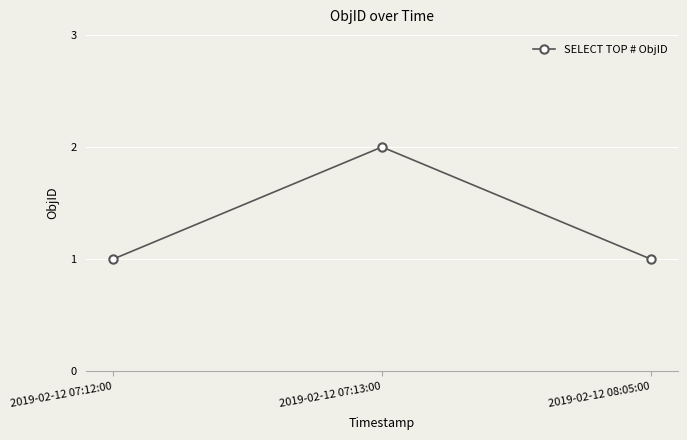

What position from the left is 2019-02-12 07:13:00?

2